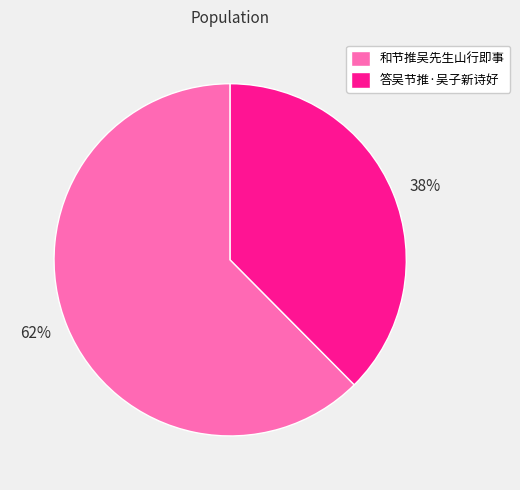

How many slices are in this pie chart?

2